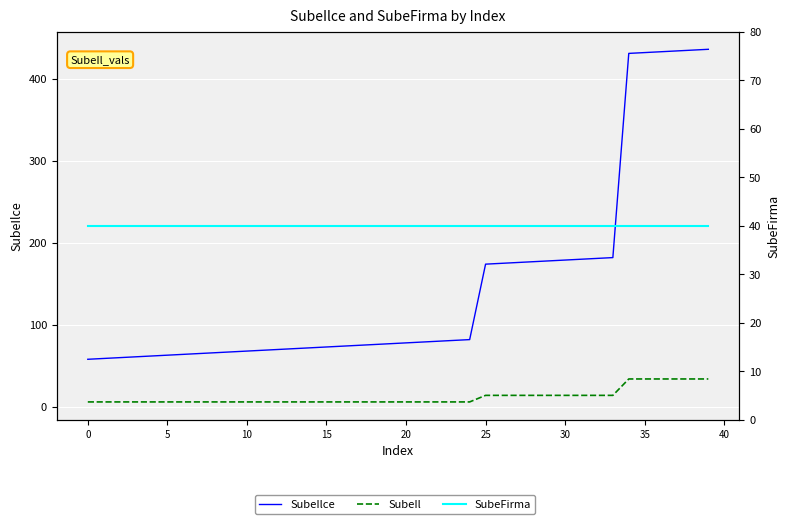

What are all the series names shown in the legend?

SubeIlce, SubeIl, SubeFirma